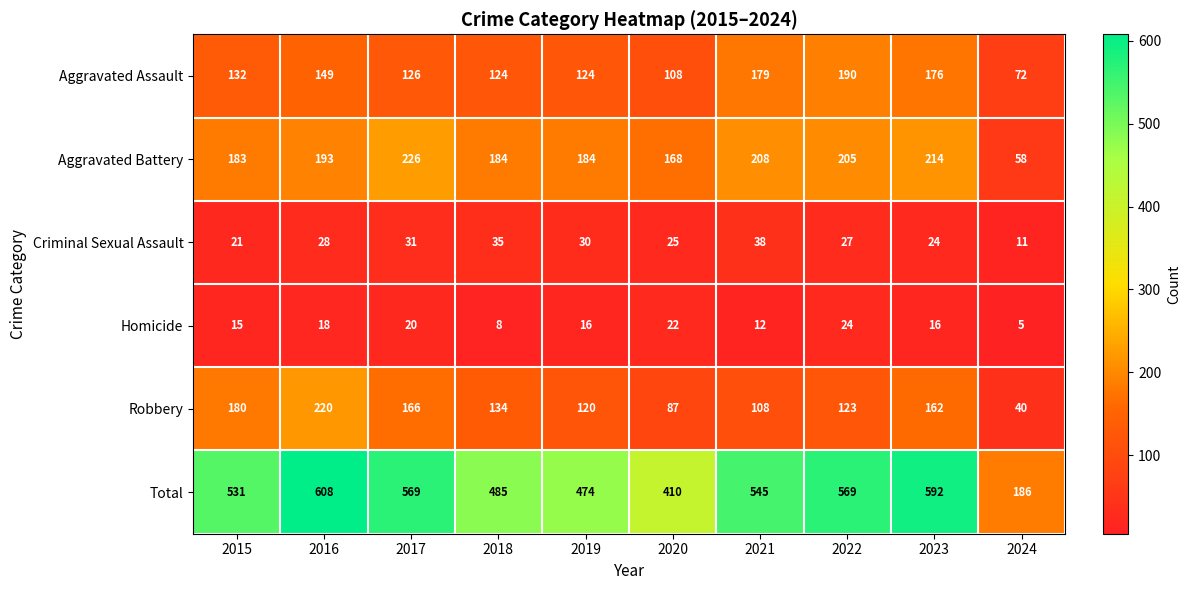

What is the difference between the Total values at 2023 and 2016?

16